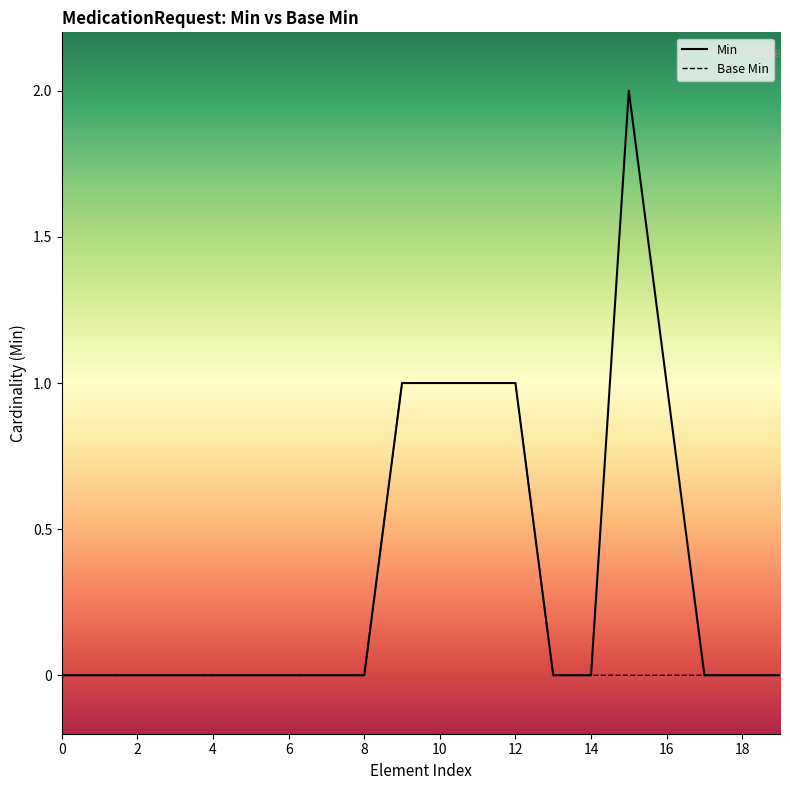

True or false: Min and Base Min intersect in this chart.

False